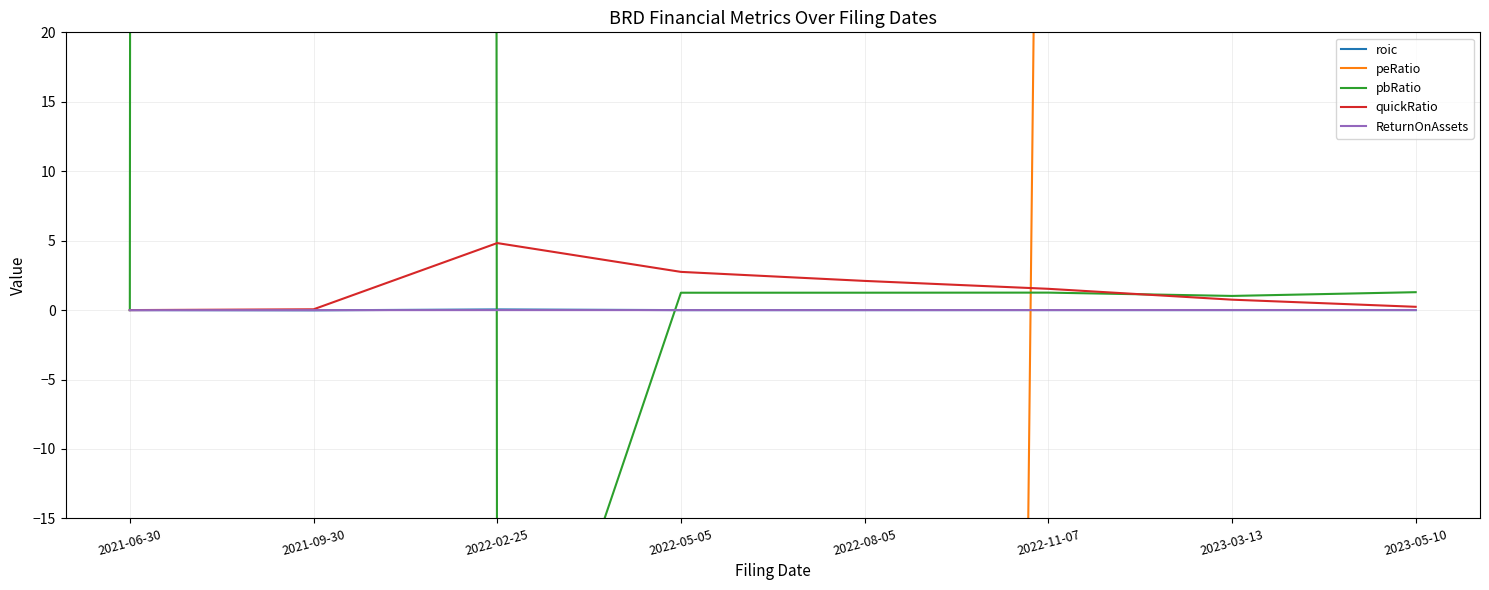

The quickRatio series shows 3.1 at 2021-06-30. True or false?

False